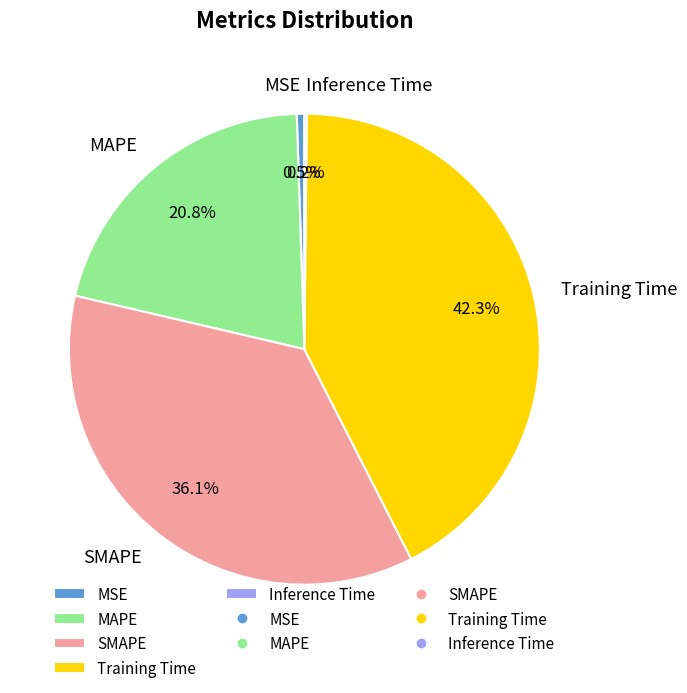

Do Training Time and SMAPE together represent more than half of the pie?

Yes